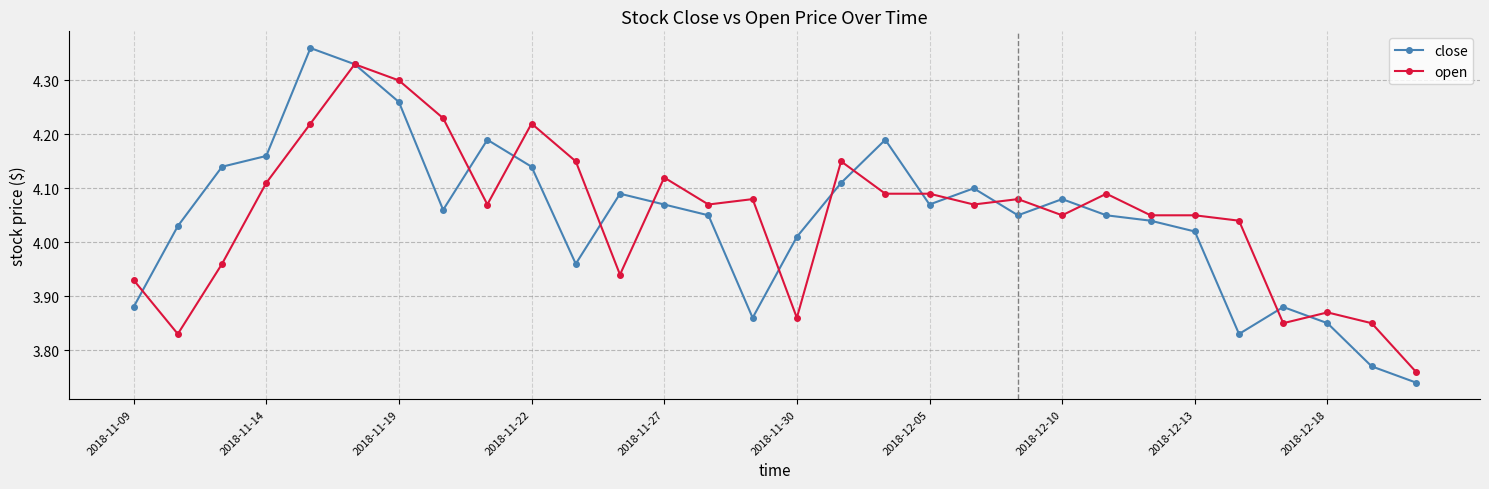

List the series in order of their peak value, lowest first.

open, close